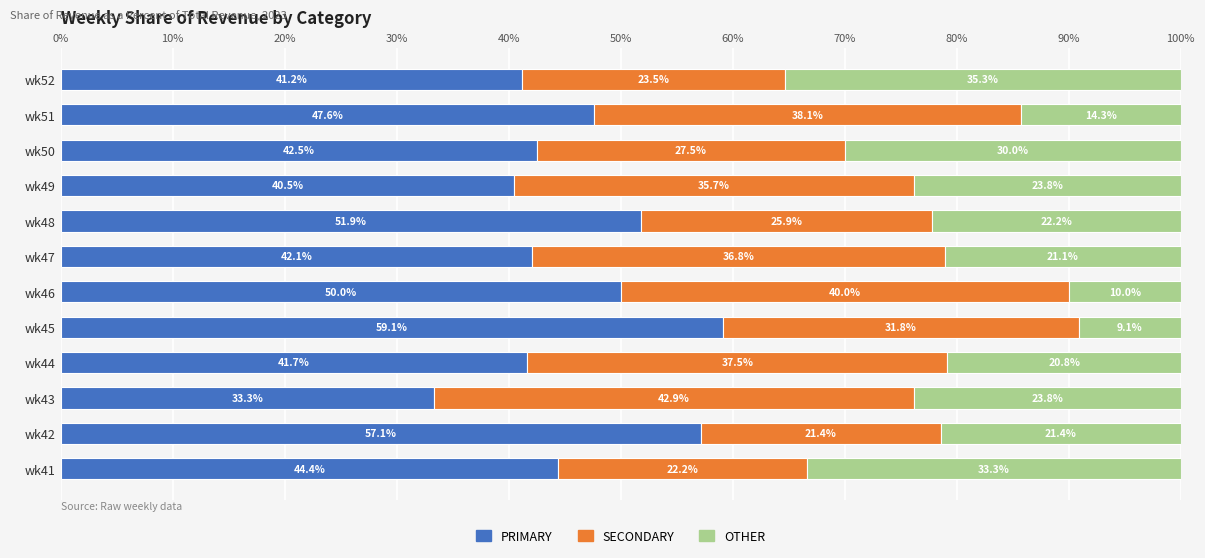

How many values in the PRIMARY series are below 44?

6